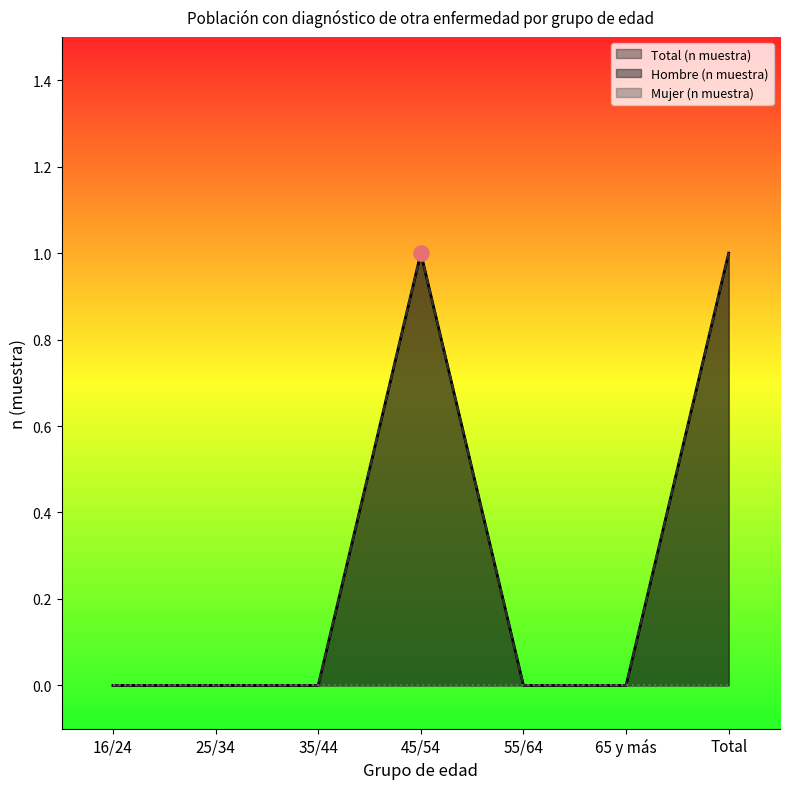

Which series has the largest total across all categories?

Hombre (n muestra)